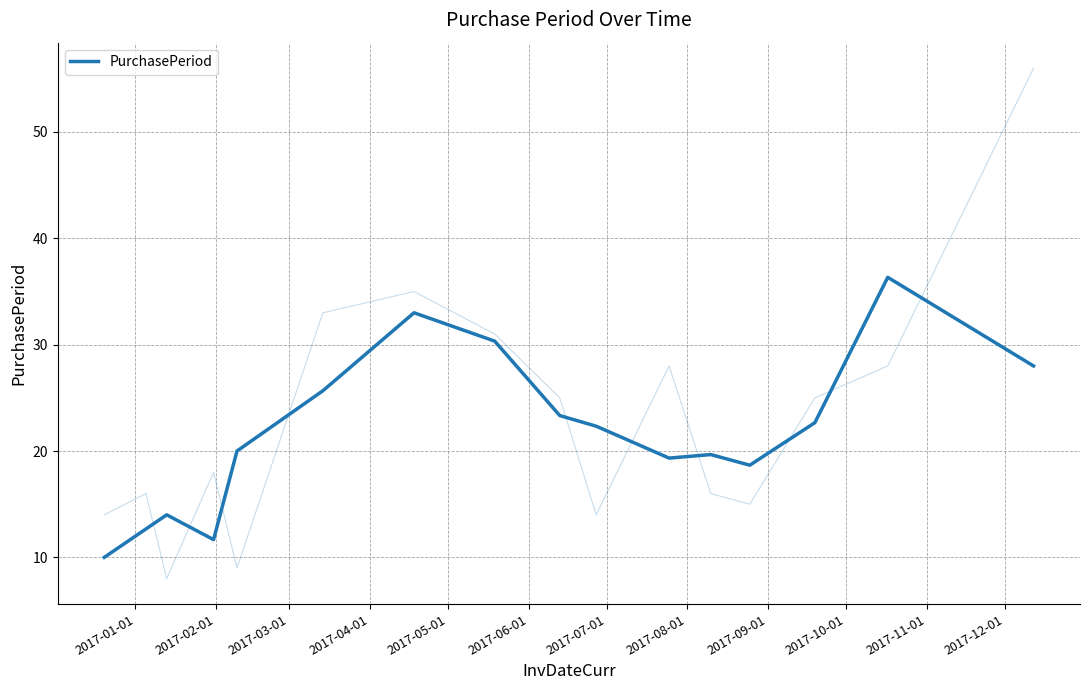

How many data points are above 22?

8